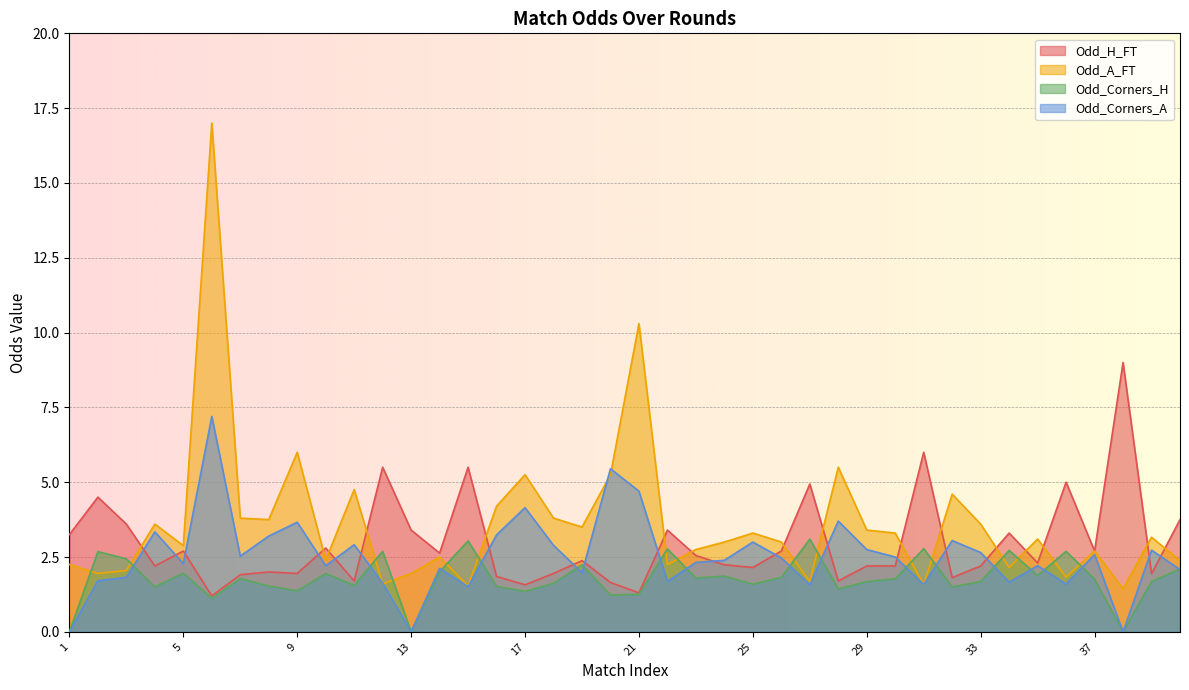

What is the approximate value of Odd_Corners_A at 5?

2.3